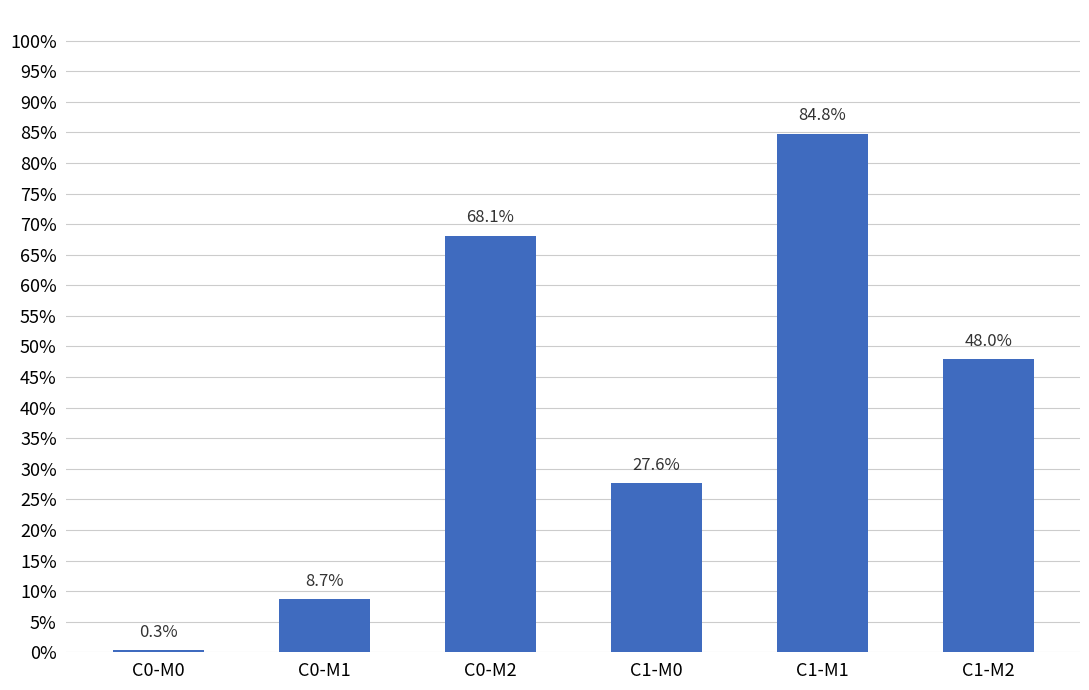

Are the bars horizontal?

No